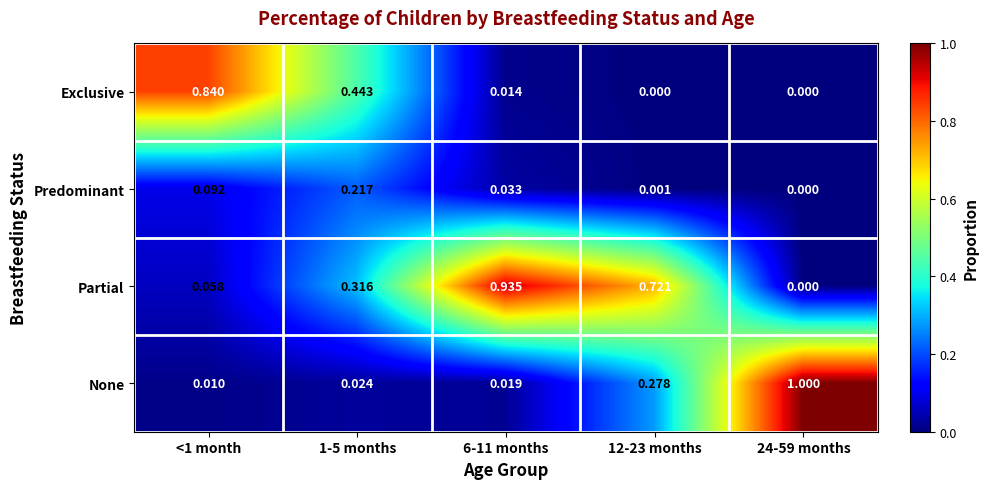

At how many categories does at least one series exceed 0?

5